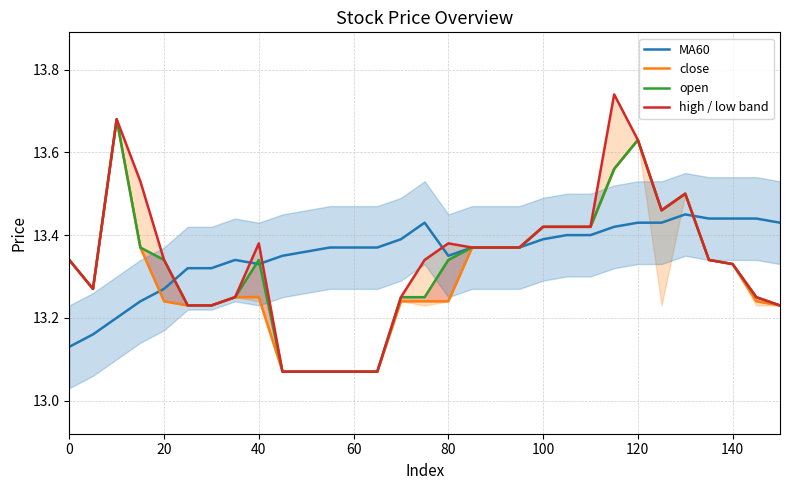

The value of MA60 at 20 is 18.1. True or false?

False